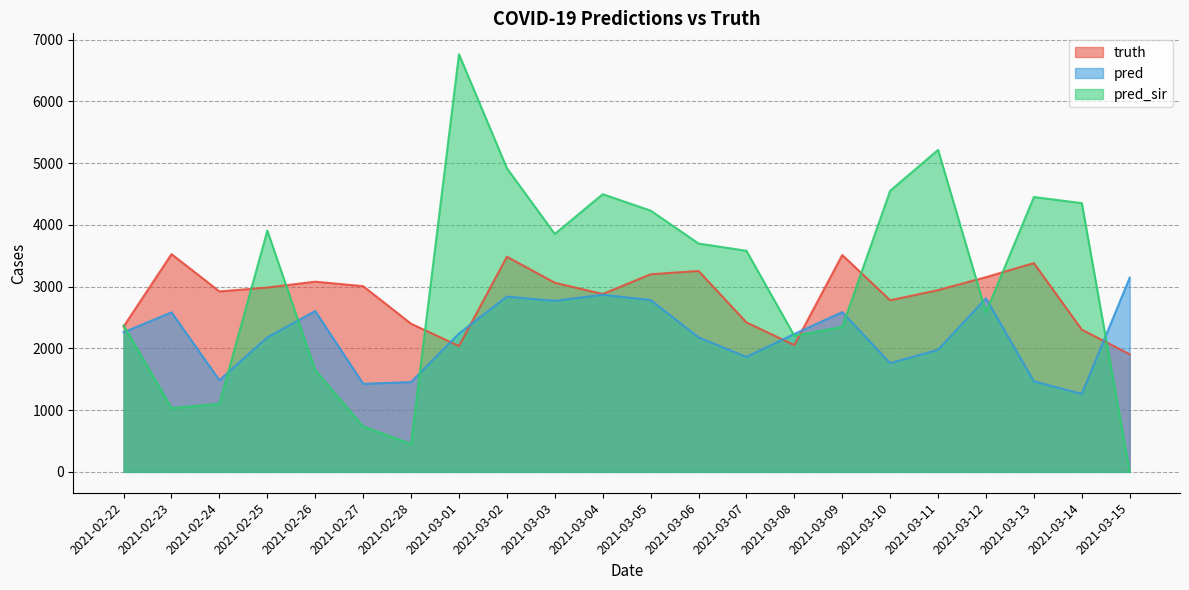

Is it true that truth equals 3465.1 at 2021-03-14?

False